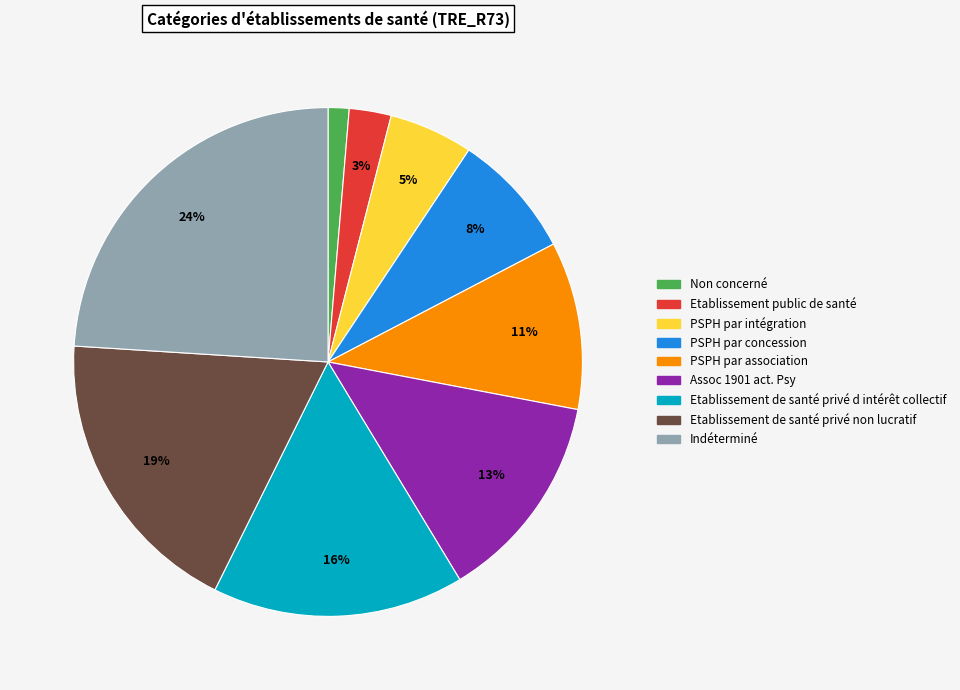

Is the sum of PSPH par intégration and Etablissement de santé privé non lucratif greater than half?

No